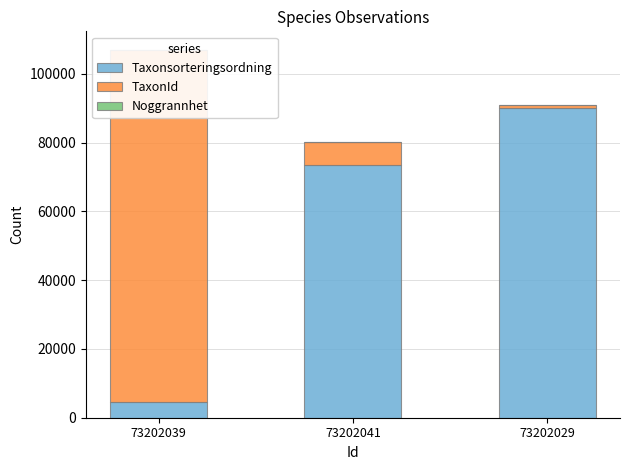

Which series has the largest range (max minus min)?

TaxonId